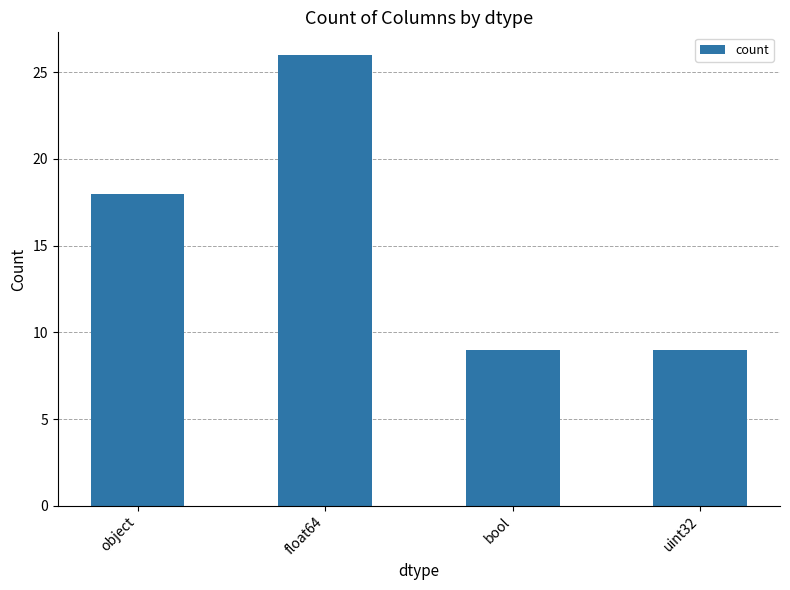

Reading left to right, list all the values displayed in this chart.

18	26	9	9